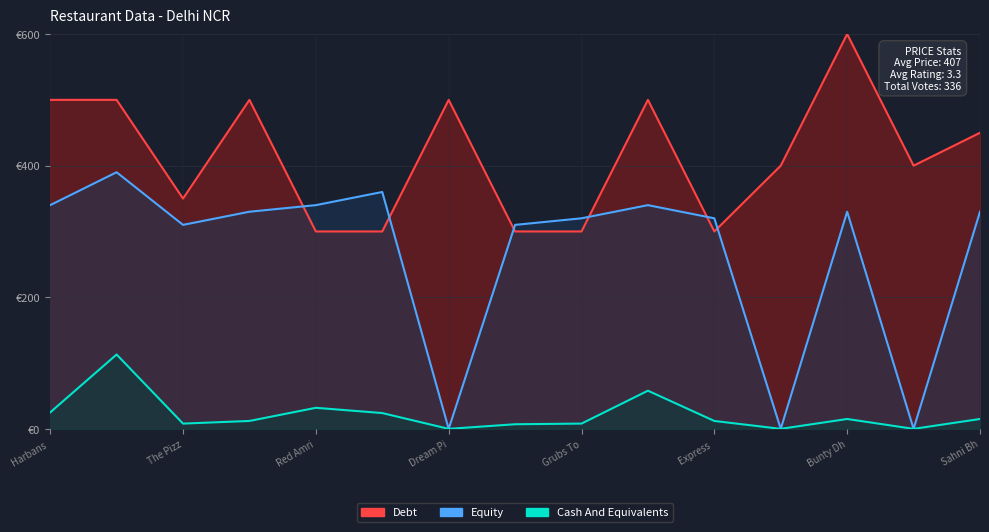

At how many categories does at least one series exceed 451?

6